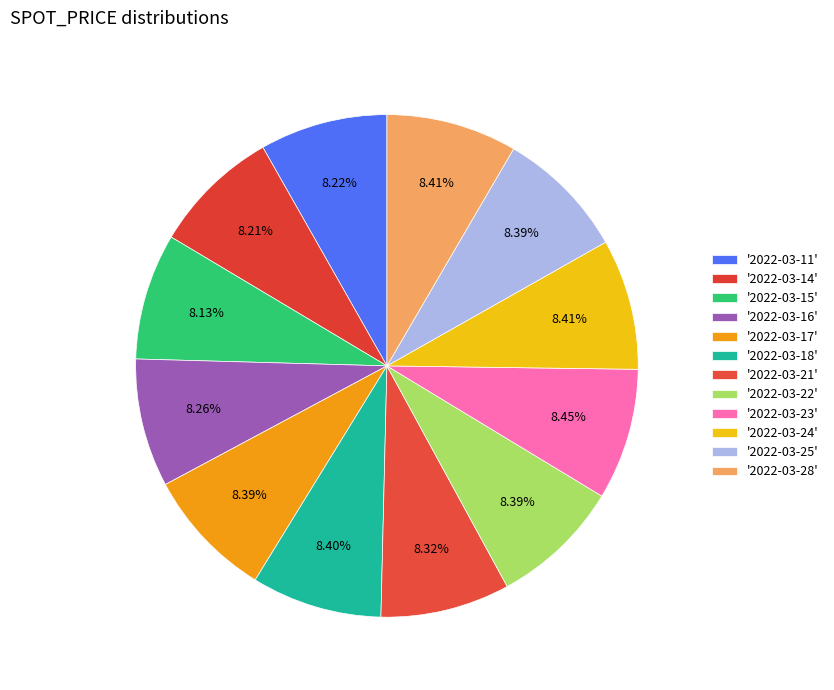

Rank the categories by value from lowest to highest.

2022-03-15, 2022-03-14, 2022-03-11, 2022-03-16, 2022-03-21, 2022-03-22, 2022-03-17, 2022-03-25, 2022-03-18, 2022-03-28, 2022-03-24, 2022-03-23